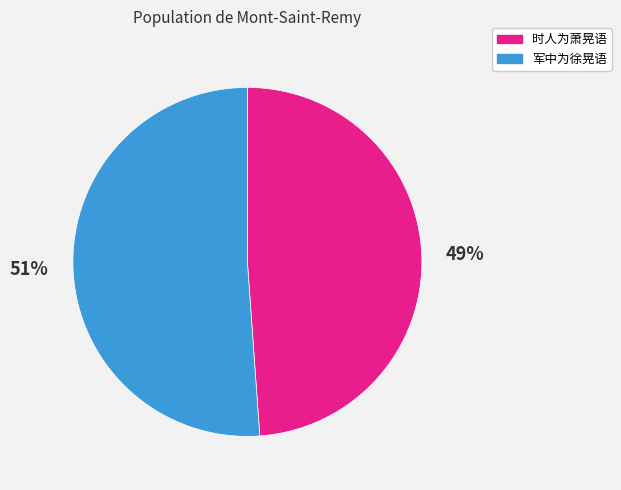

Is it true that 时人为萧晃语 is 49% of the pie?

True